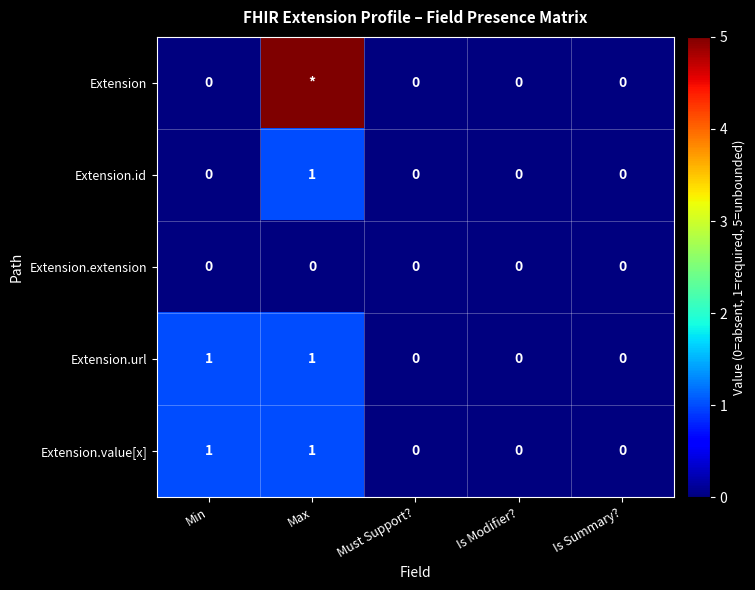

At how many categories does at least one series exceed 3?

1